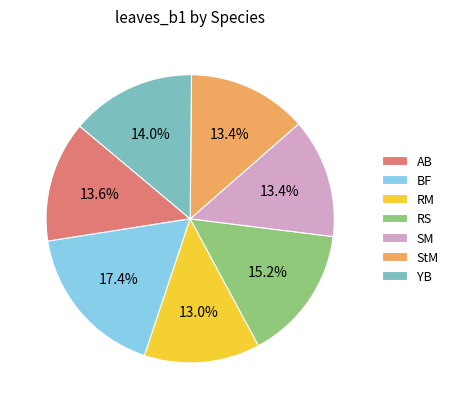

What is the largest slice in the pie chart?

BF